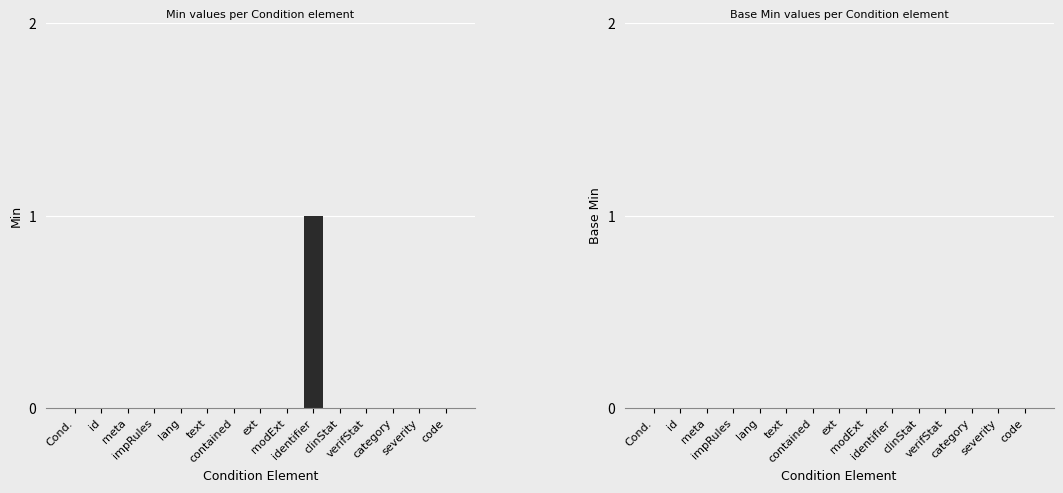

How many series are shown in this chart?

1